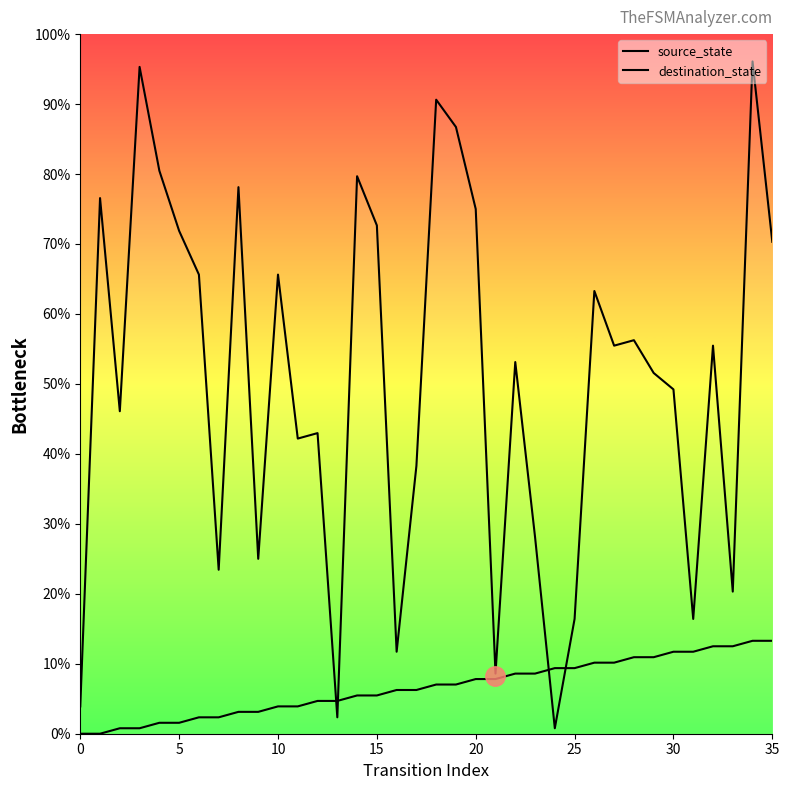

True or false: source_state and destination_state intersect in this chart.

True